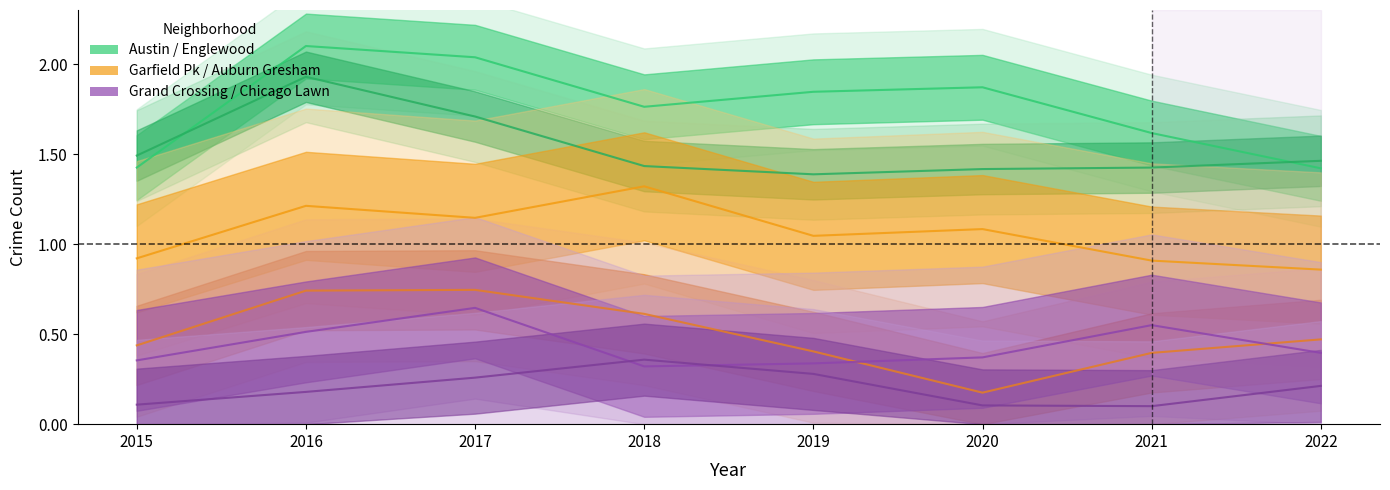

How many lines are shown in the chart?

6